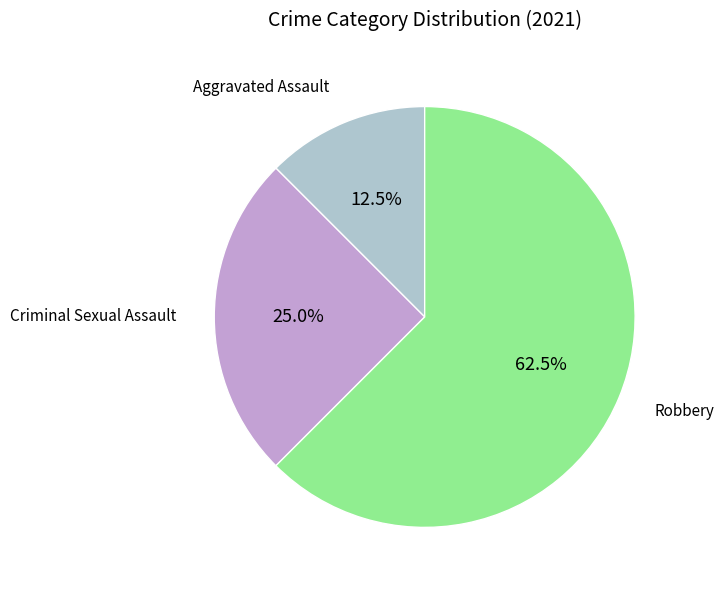

True or false: Criminal Sexual Assault accounts for 25% of the total.

True